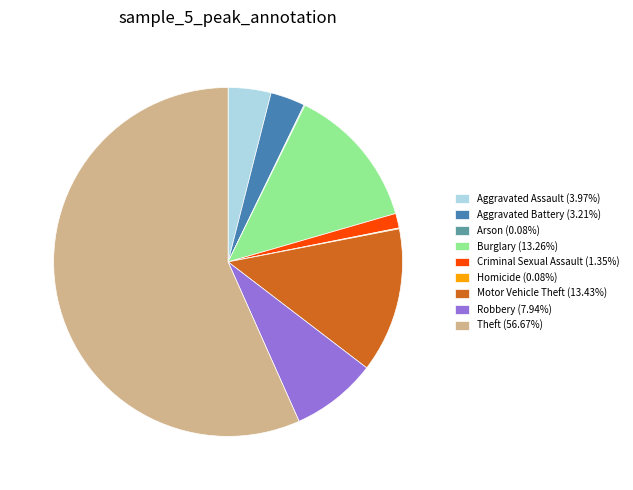

Does any single category account for the majority?

Yes